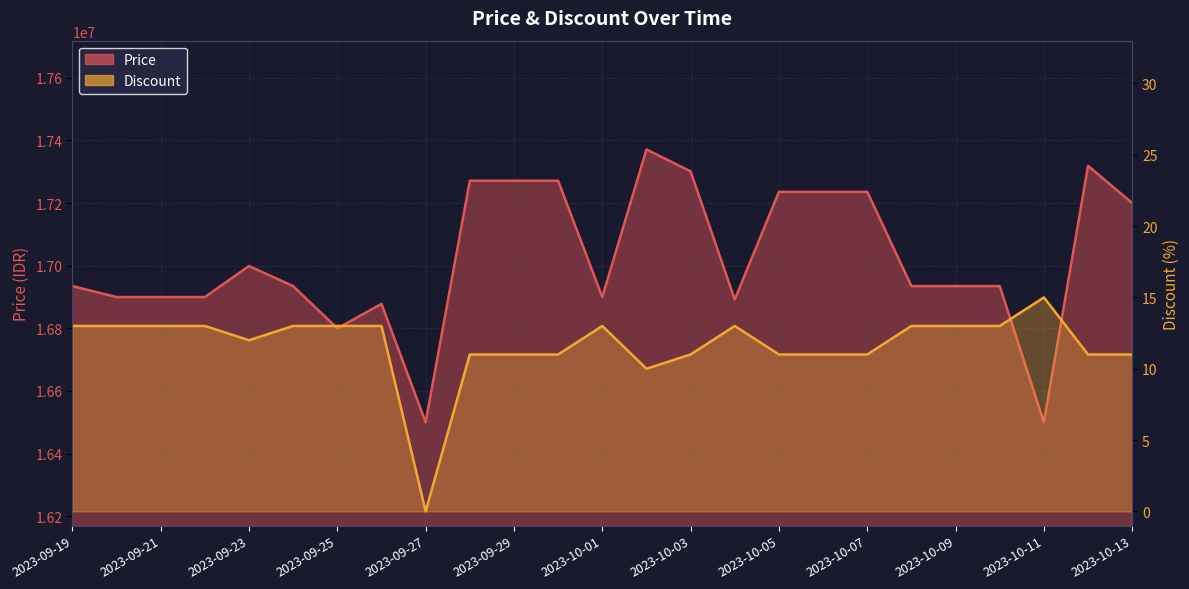

At which label is Price closest to 16935670?

2023-09-19